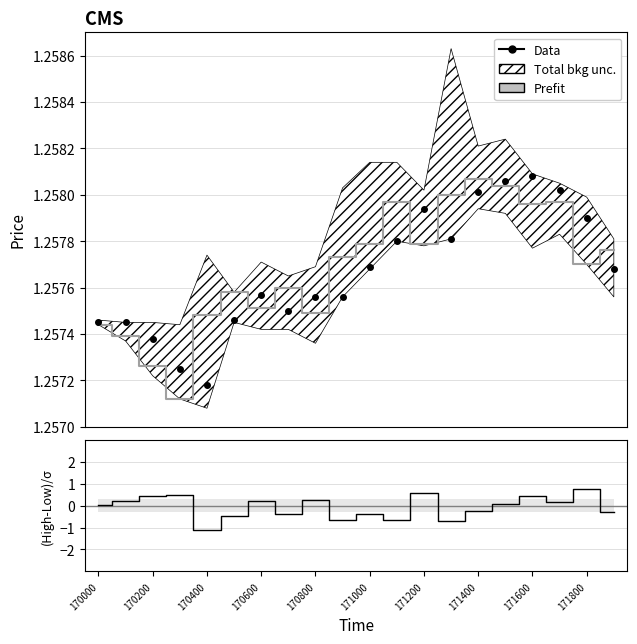

How many interior local peaks does the Data series have?

3